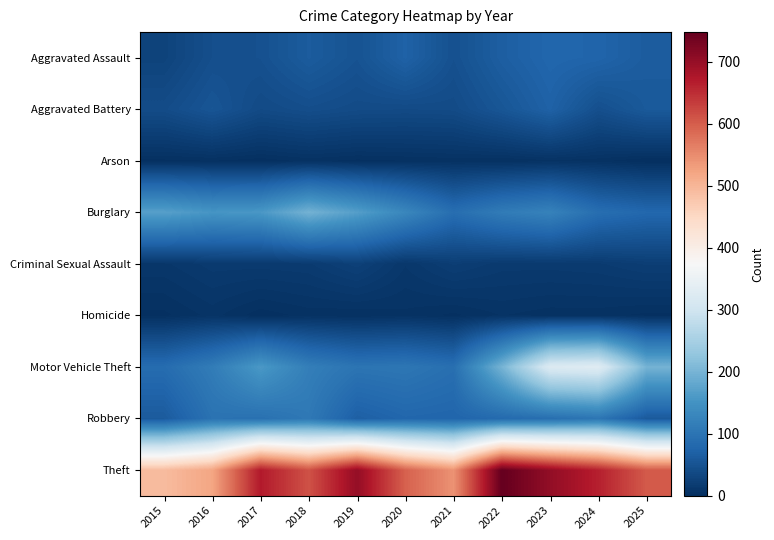

Reading left to right, extract all data points from this chart.

Aggravated Assault: 2015=28	2016=44	2017=47	2018=62	2019=50	2020=71	2021=47	2022=66	2023=78	2024=75	2025=63
Aggravated Battery: 2015=40	2016=53	2017=38	2018=43	2019=39	2020=38	2021=39	2022=54	2023=71	2024=45	2025=59
Arson: 2015=2	2016=3	2017=1	2018=4	2019=2	2020=3	2021=4	2022=3	2023=5	2024=4	2025=0
Burglary: 2015=170	2016=154	2017=158	2018=197	2019=168	2020=131	2021=90	2022=112	2023=123	2024=90	2025=80
Criminal Sexual Assault: 2015=11	2016=16	2017=16	2018=17	2019=25	2020=12	2021=21	2022=16	2023=16	2024=17	2025=21
Homicide: 2015=2	2016=7	2017=1	2018=4	2019=3	2020=5	2021=2	2022=6	2023=4	2024=4	2025=2
Motor Vehicle Theft: 2015=87	2016=113	2017=159	2018=117	2019=100	2020=103	2021=92	2022=199	2023=322	2024=329	2025=198
Robbery: 2015=61	2016=97	2017=94	2018=107	2019=68	2020=78	2021=76	2022=84	2023=91	2024=102	2025=59
Theft: 2015=492	2016=521	2017=671	2018=612	2019=702	2020=596	2021=543	2022=748	2023=704	2024=664	2025=603